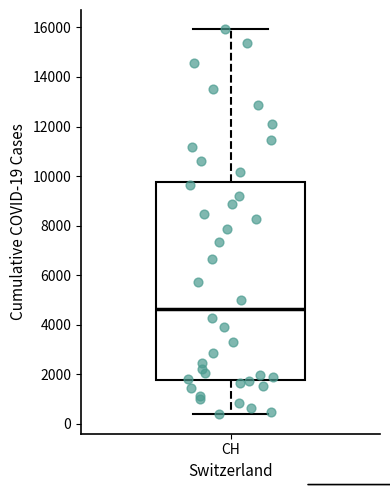

Where does the median line of the box for CH sit on the y-axis? The values are not printed on the chart, so give them approximately, as read against the axis.

4600